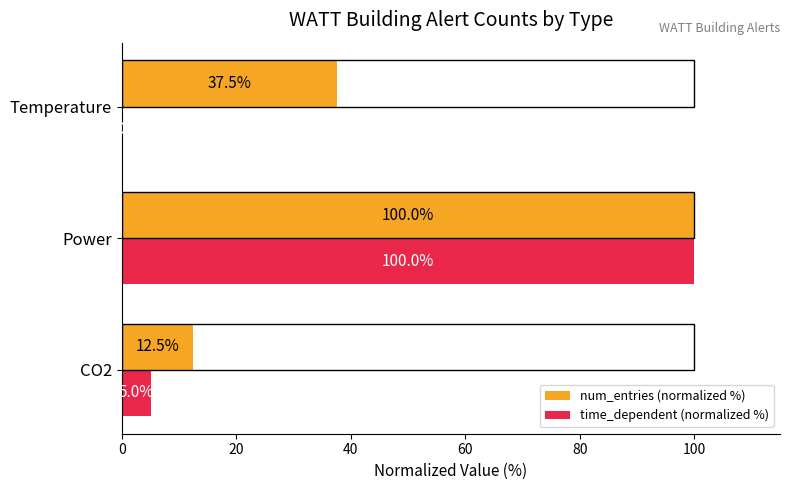

True or false: time_dependent (normalized %) has a value of 100.0 at Power.

True